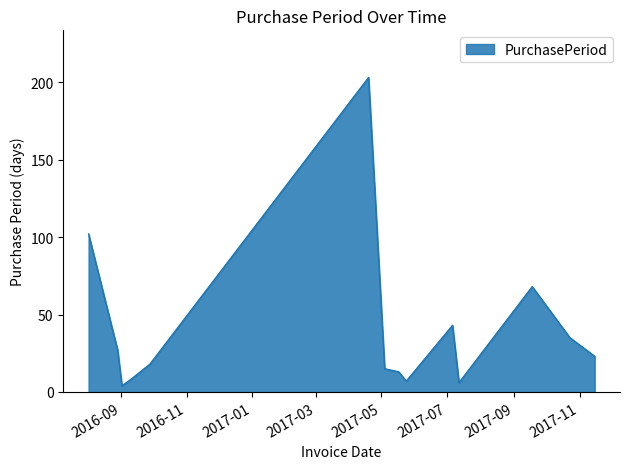

What is the difference between the maximum and minimum values?

199